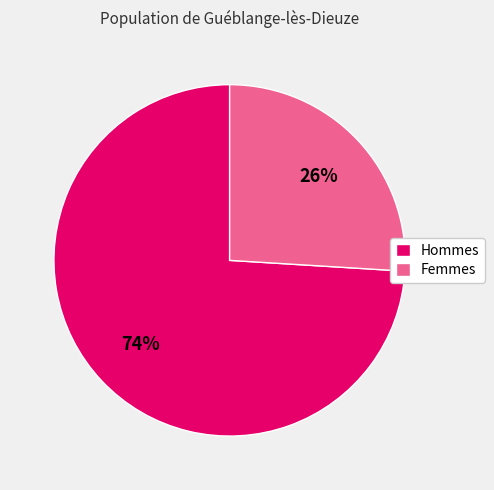

Combined, do Femmes and Hommes account for over 50%?

Yes